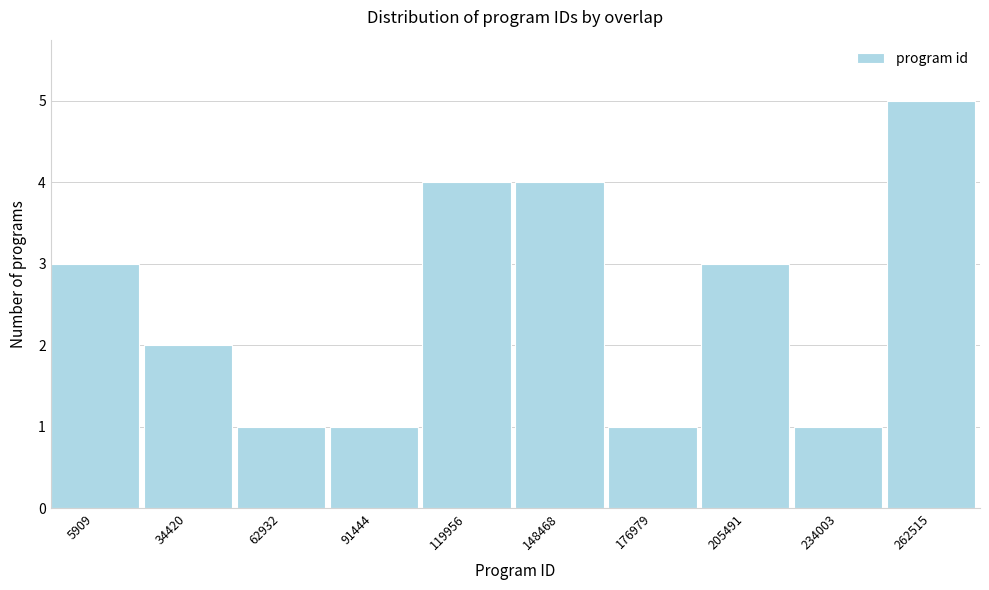

Reading left to right, what are all the values shown in this chart?

5909=3	34420=2	62932=1	91444=1	119956=4	148468=4	176979=1	205491=3	234003=1	262515=5